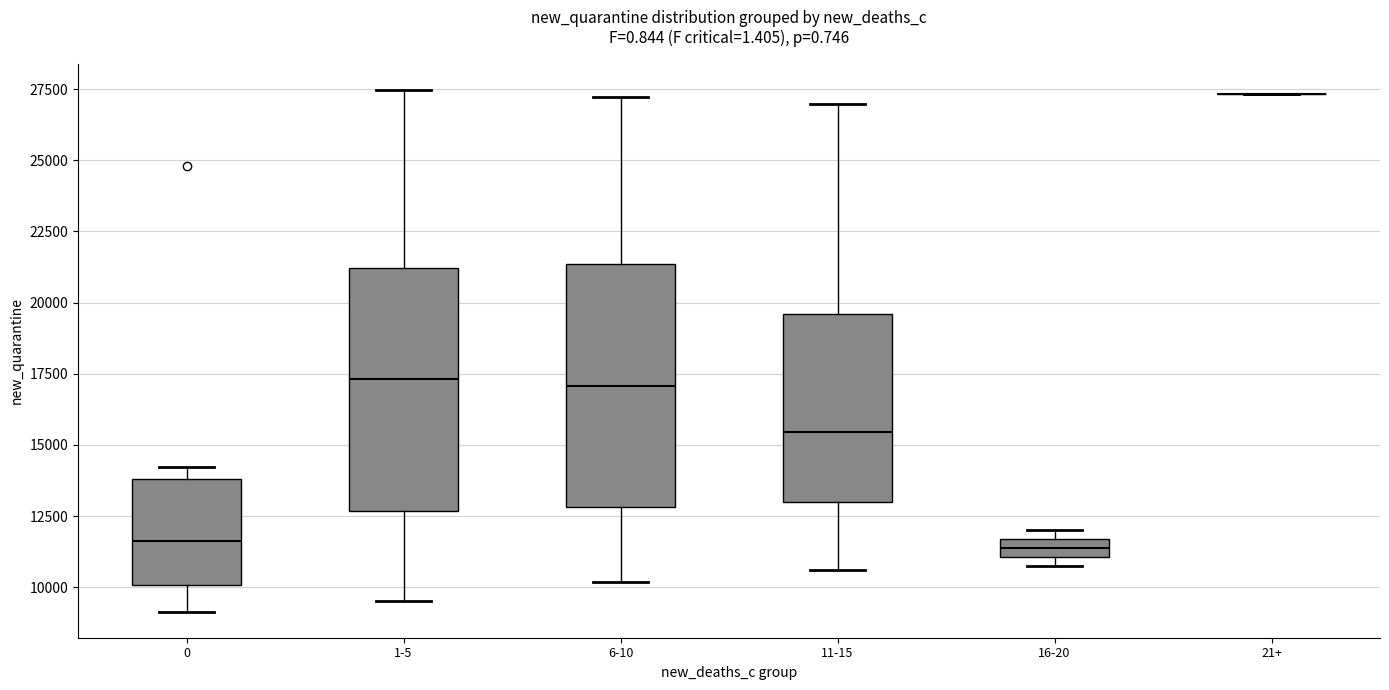

Where does the median line of the box for 1-5 sit on the y-axis? The values are not printed on the chart, so give them approximately, as read against the axis.

17500